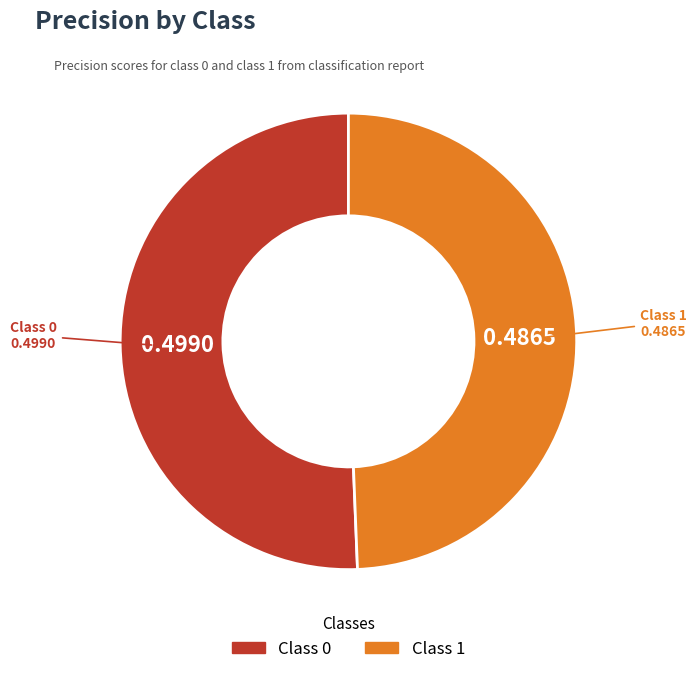

Is there a majority slice in this chart?

Yes